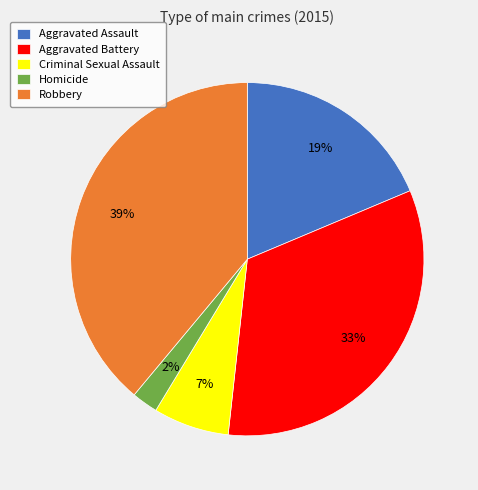

What is the largest slice in the pie chart?

Robbery